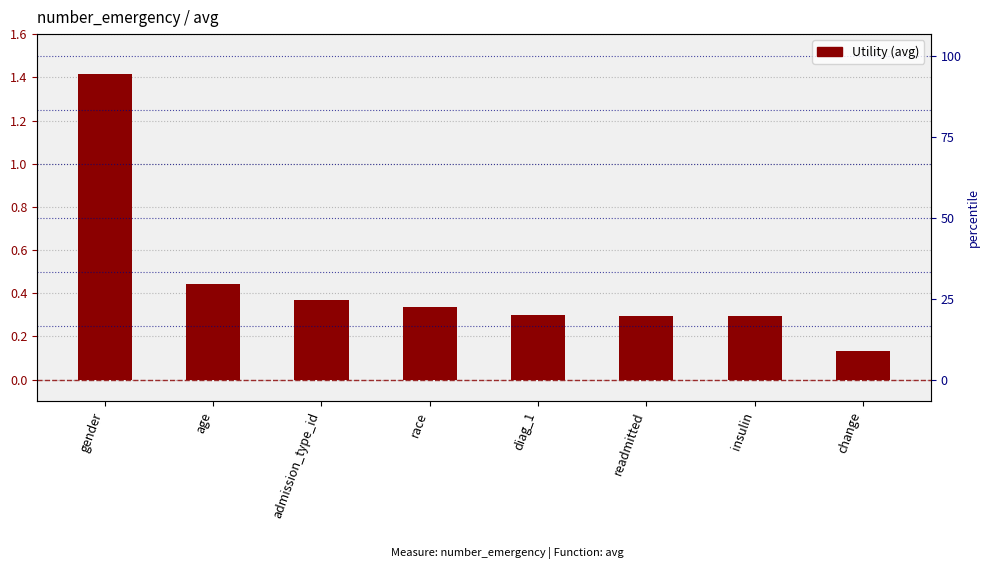

Reading left to right, transcribe all the data shown in this chart.

1.4	0.4	0.4	0.3	0.3	0.3	0.3	0.1